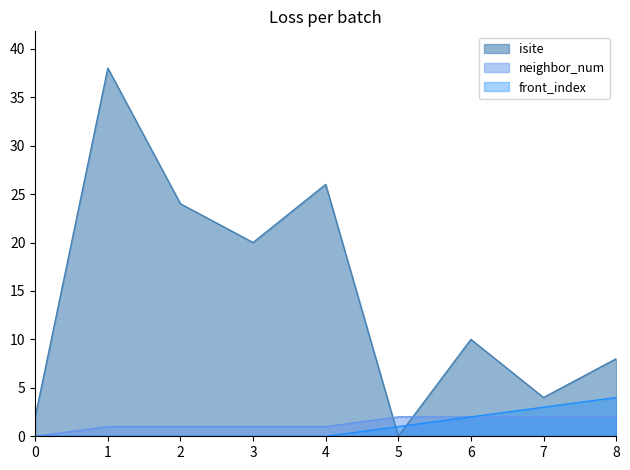

Does the chart have visible grid lines?

No